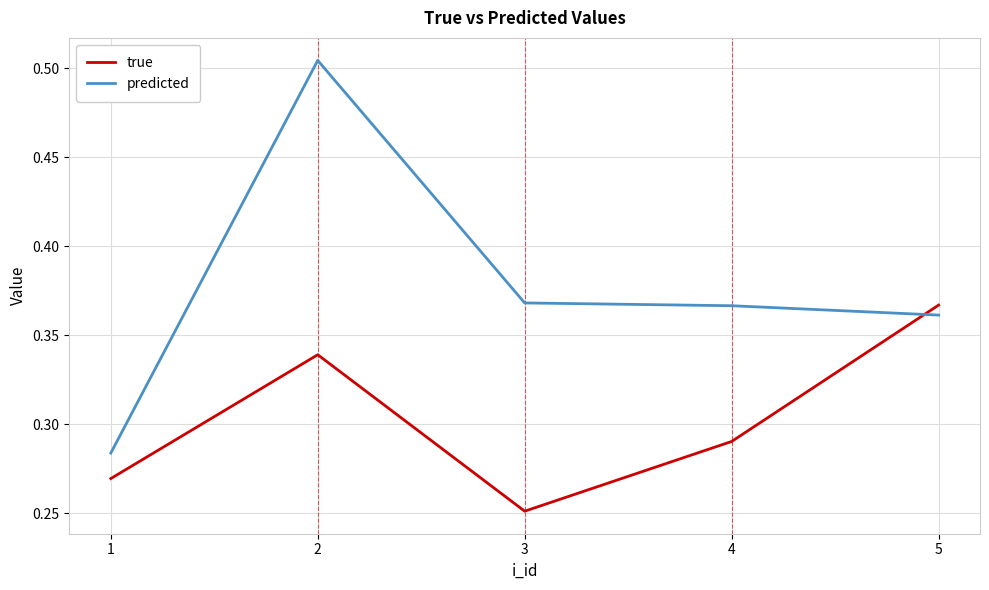

In true, how many points are lower than both neighbors (excluding endpoints)?

1